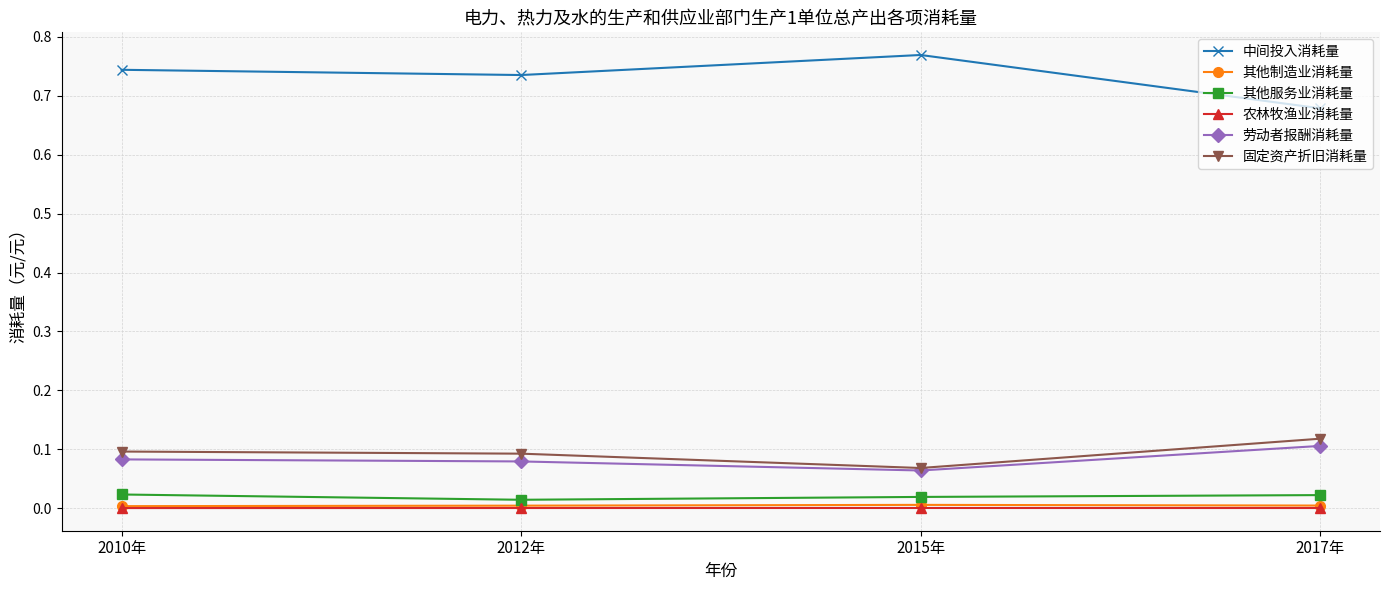

At how many categories does at least one series exceed 0?

4